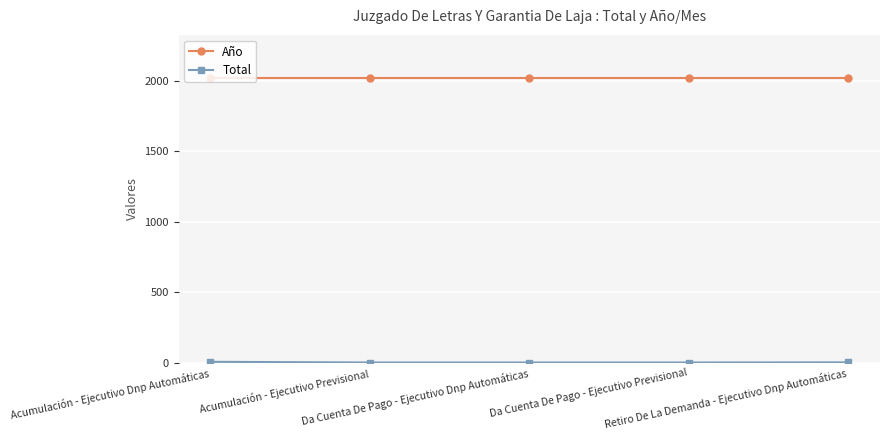

At how many categories does at least one series exceed 985?

5